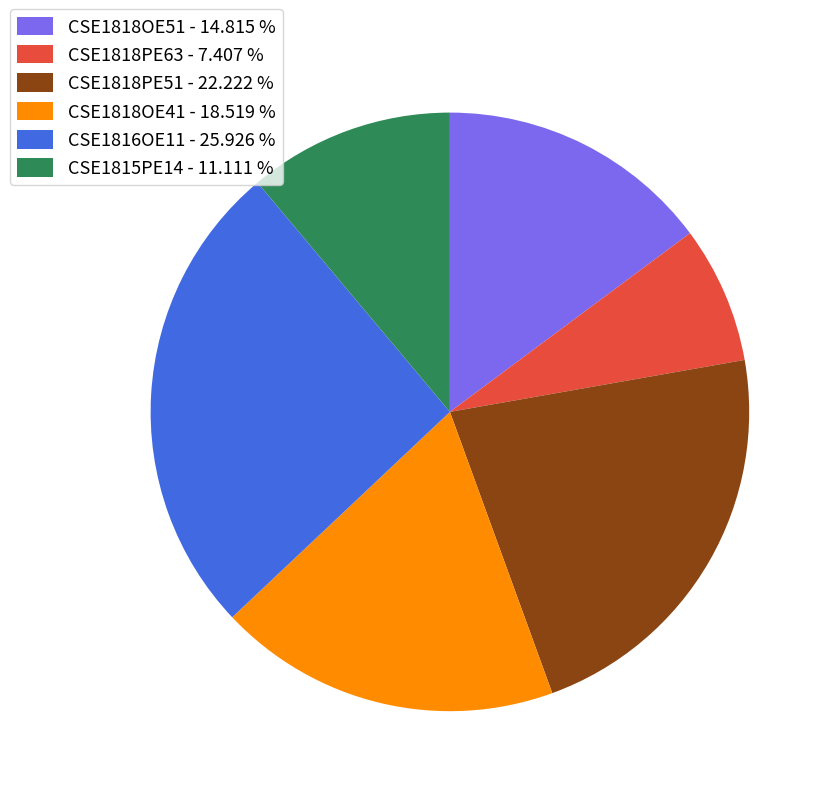

Does CSE1818OE41 account for over 50% of the chart?

No